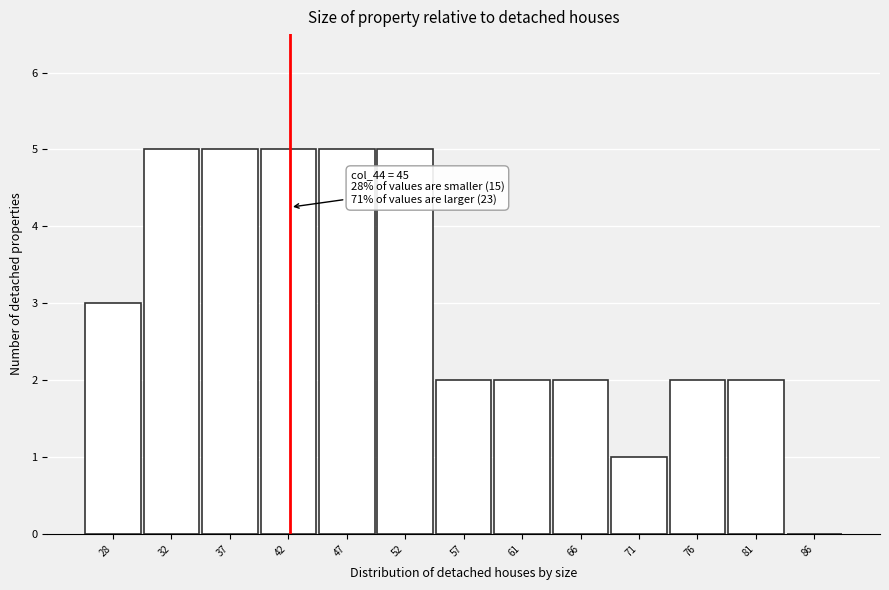

Reading right to left, transcribe all the data shown in this chart.

86=0	81=2	76=2	71=1	66=2	61=2	57=2	52=5	47=5	42=5	37=5	32=5	28=3